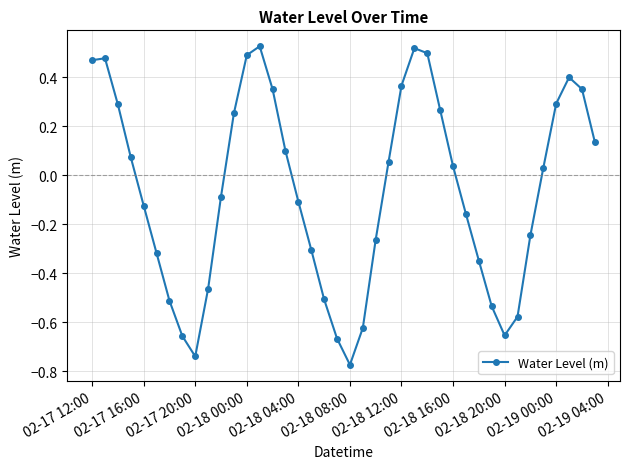

What is the sum of all values?

-2.7